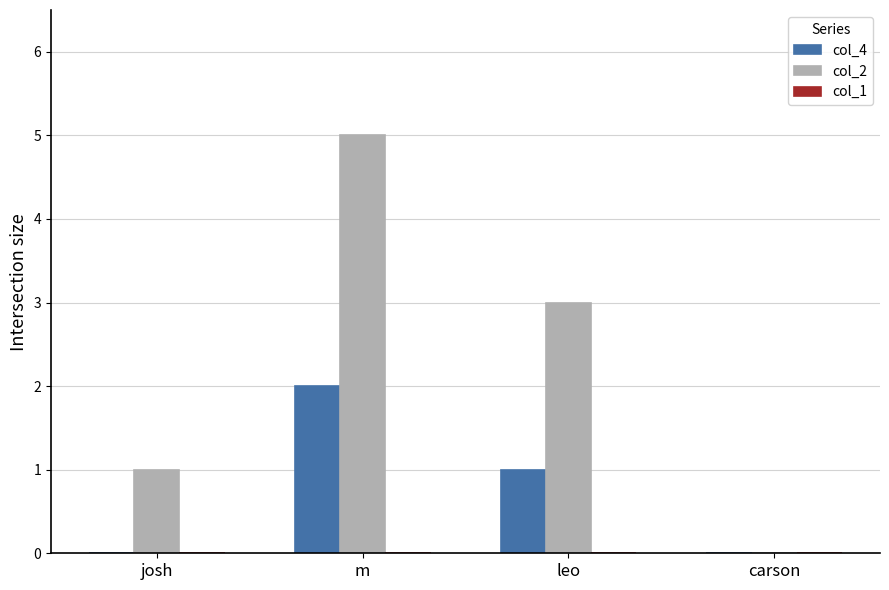

Are the bars grouped side by side (vs. stacked)?

Yes